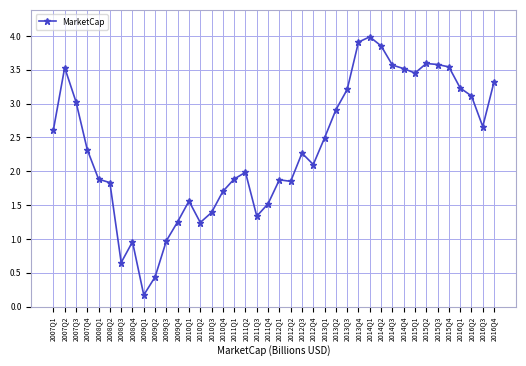

At which category does the data reach its first local peak?

2007Q2